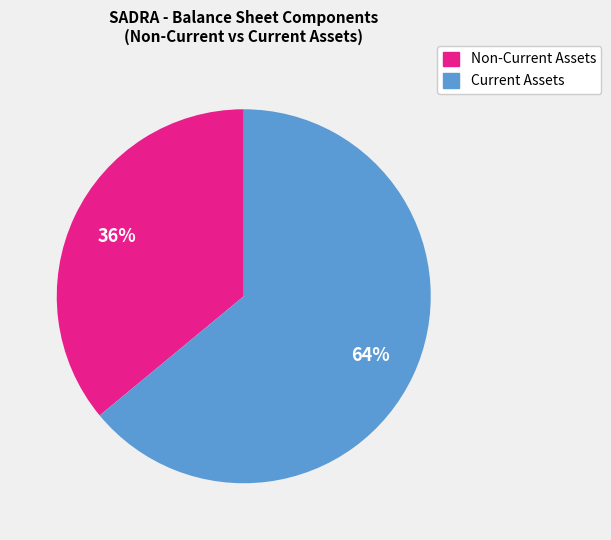

Is there any slice that represents more than half of the pie?

Yes